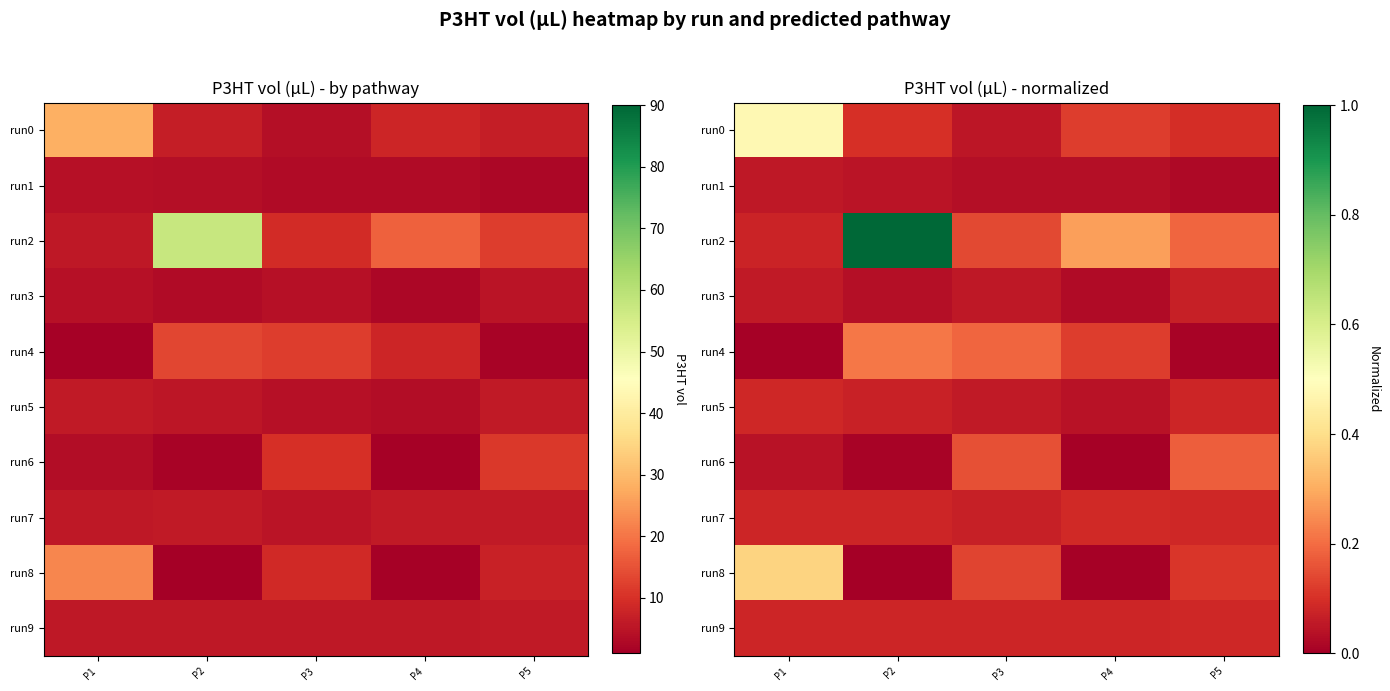

What is the total value across all series at P3?

1.0